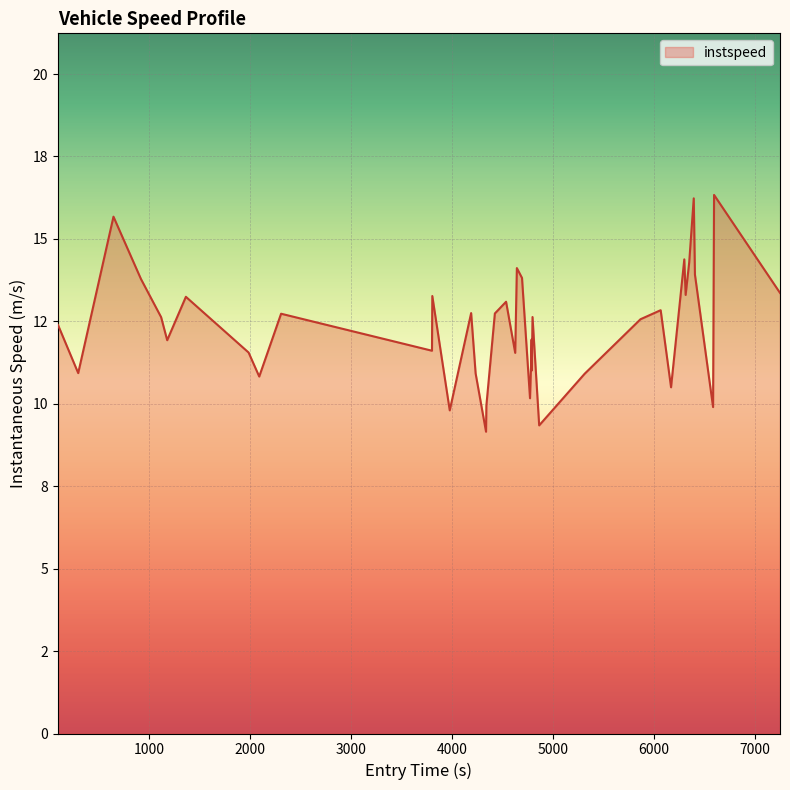

What is the average value?

12.3